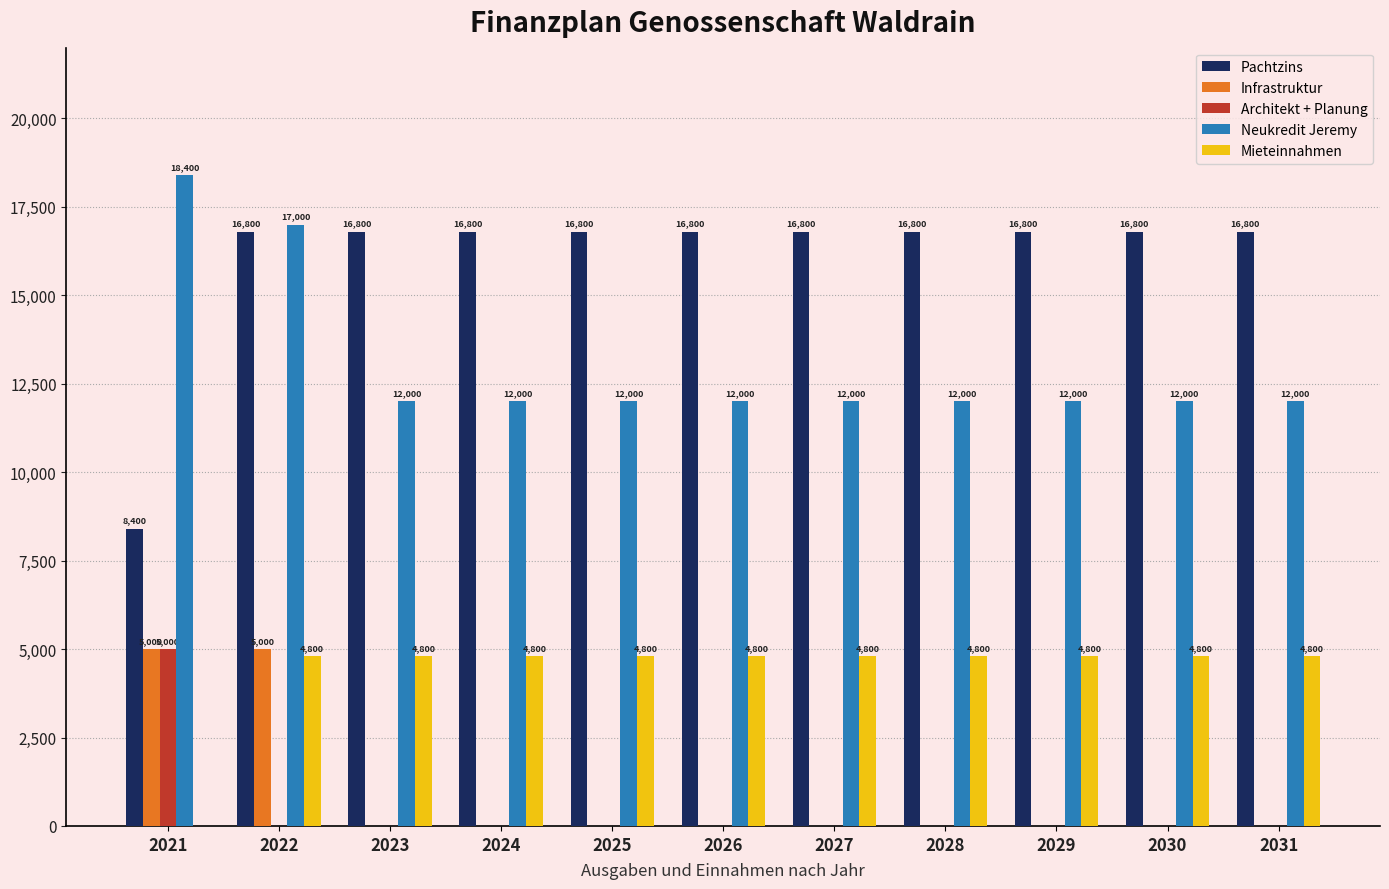

Is it true that Architekt + Planung equals 3497 at 2026?

False